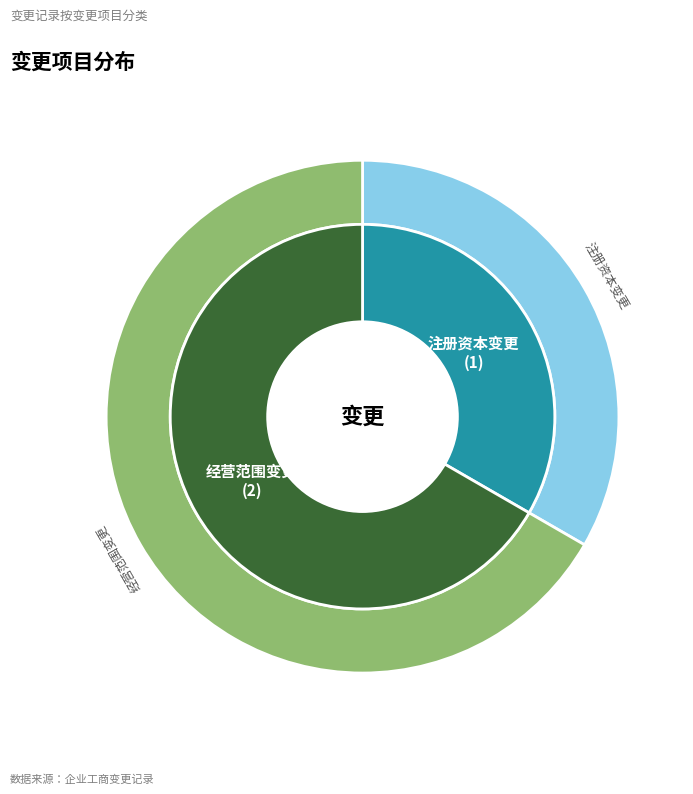

The 注册资本变更 slice represents 20% of the pie. True or false?

False